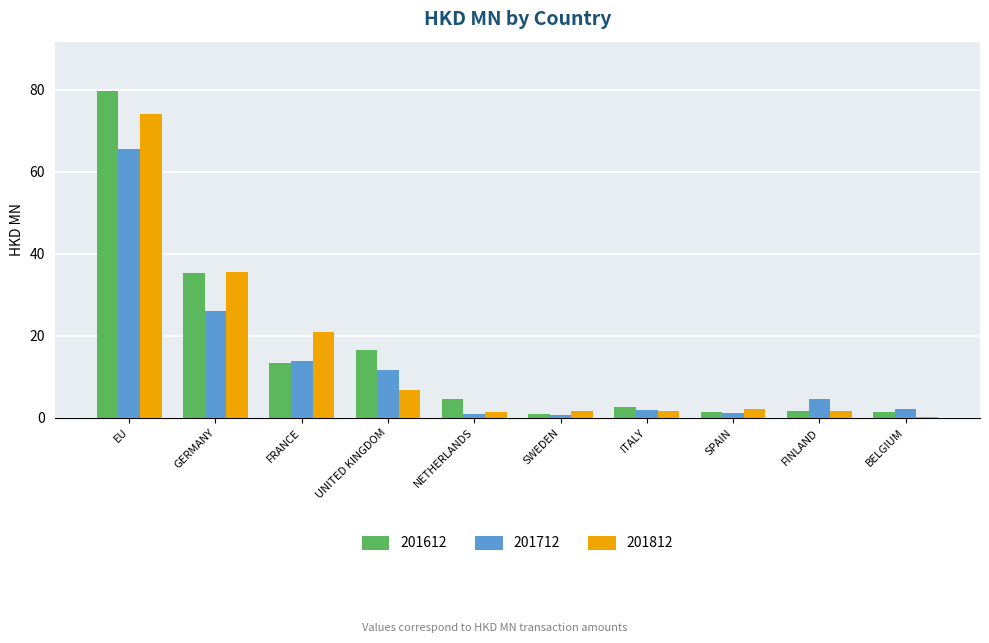

The value of 201612 at ITALY is 2.6. True or false?

True